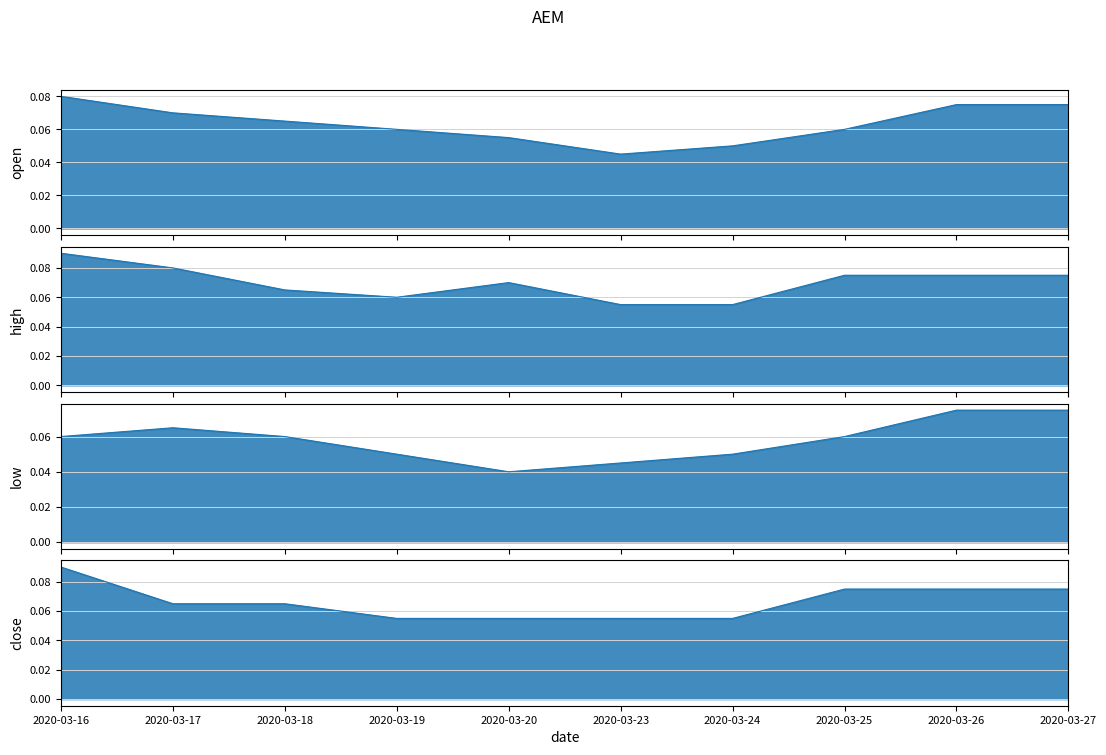

In open, how many points are lower than both neighbors (excluding endpoints)?

1